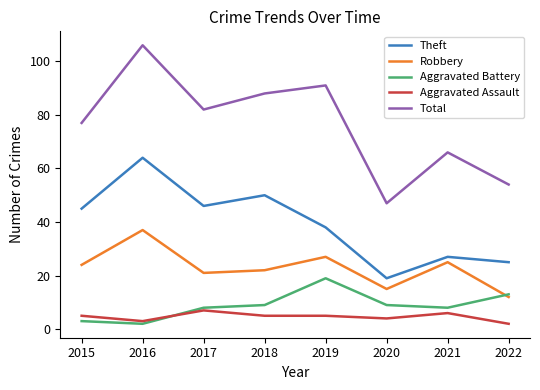

In Robbery, how many points are lower than both neighbors (excluding endpoints)?

2